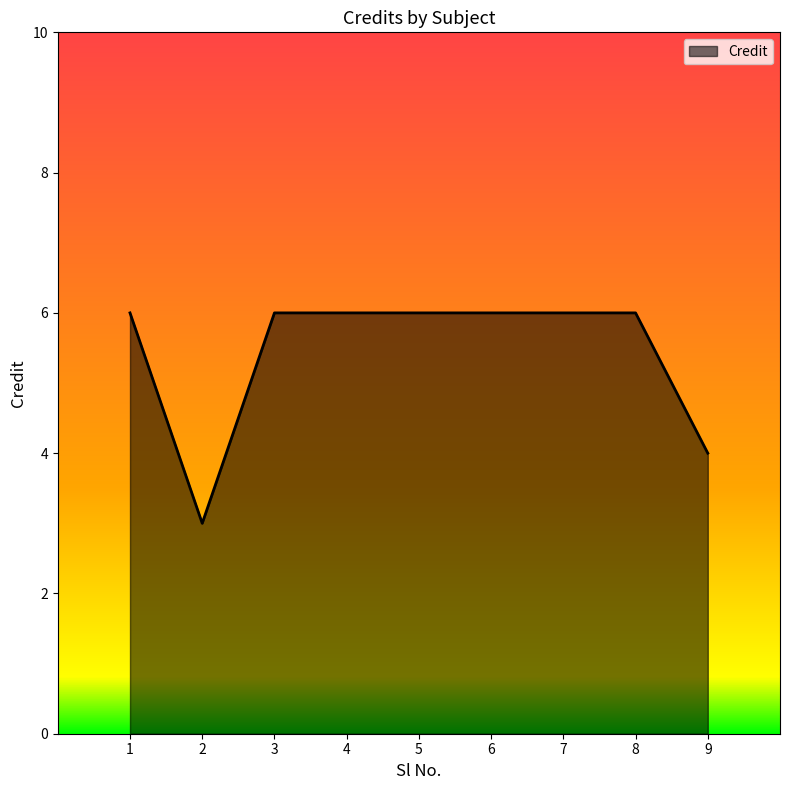

What is the ratio of the value at 6 to the value at 1?

1.0